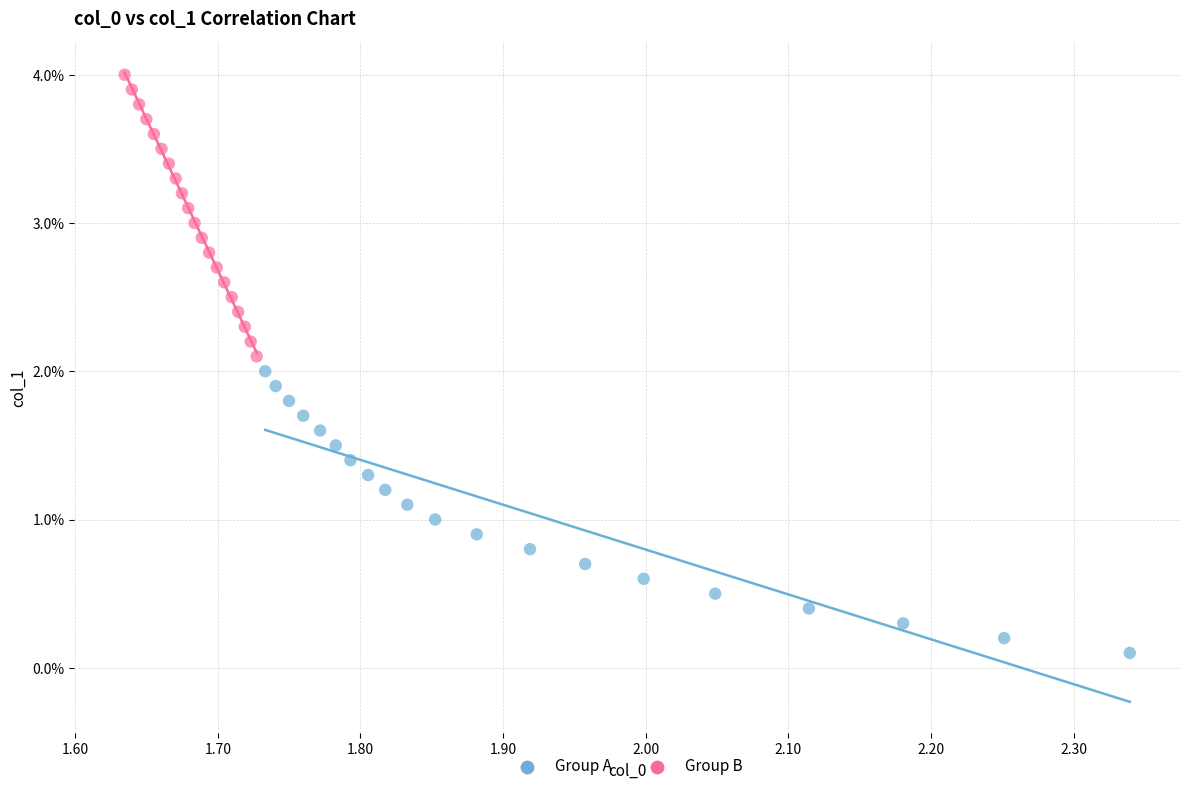

Which series reaches the minimum Y coordinate?

Group A